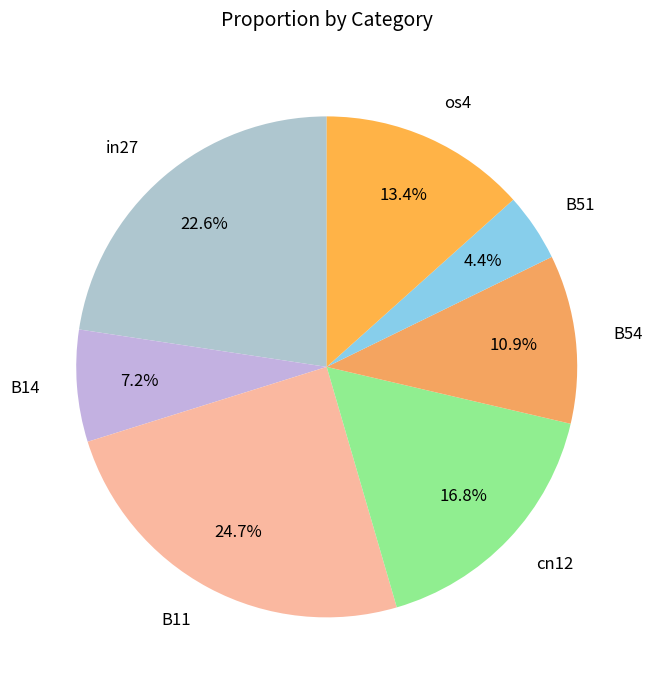

To the nearest percent, what portion does B51 represent?

4%